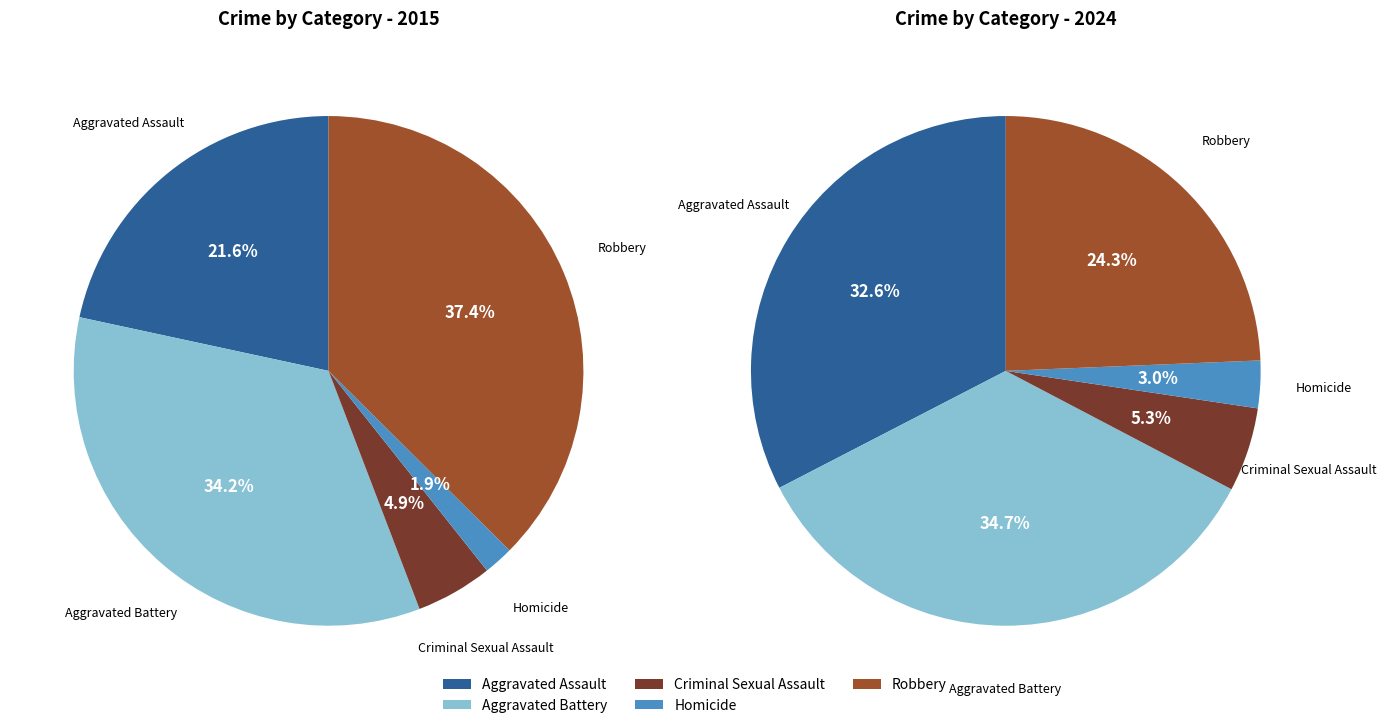

Is it true that Robbery is 37% of the pie?

True